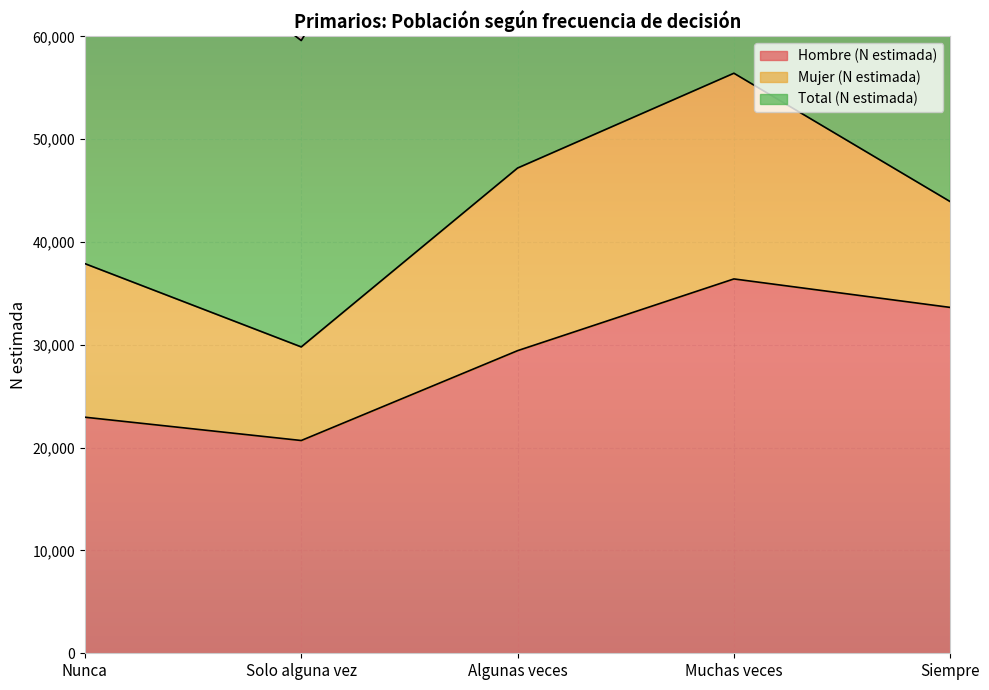

How many values in the Total (N estimada) series exceed 87845?

2